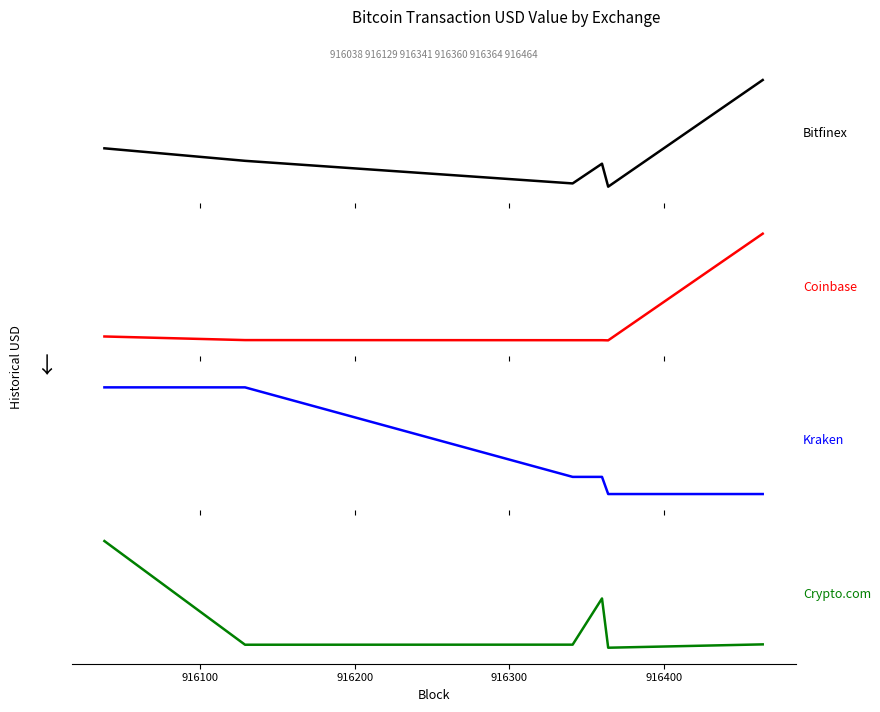

Reading left to right, transcribe all the data shown in this chart.

Bitfinex: 1004186666.7	677808000.0	87945619.2	602822000.0	3032626.4	2787046064.4
Coinbase: 17705211.0	16471553.5	16435766.2	16435766.2	16379431.6	52814183.4
Kraken: 42175137.4	42175137.4	29760138.2	29760138.2	27380500.0	27380500.0
Crypto.com: 1379908575.6	492462000.0	493056000.0	888523468.9	466843894.9	495494341.3